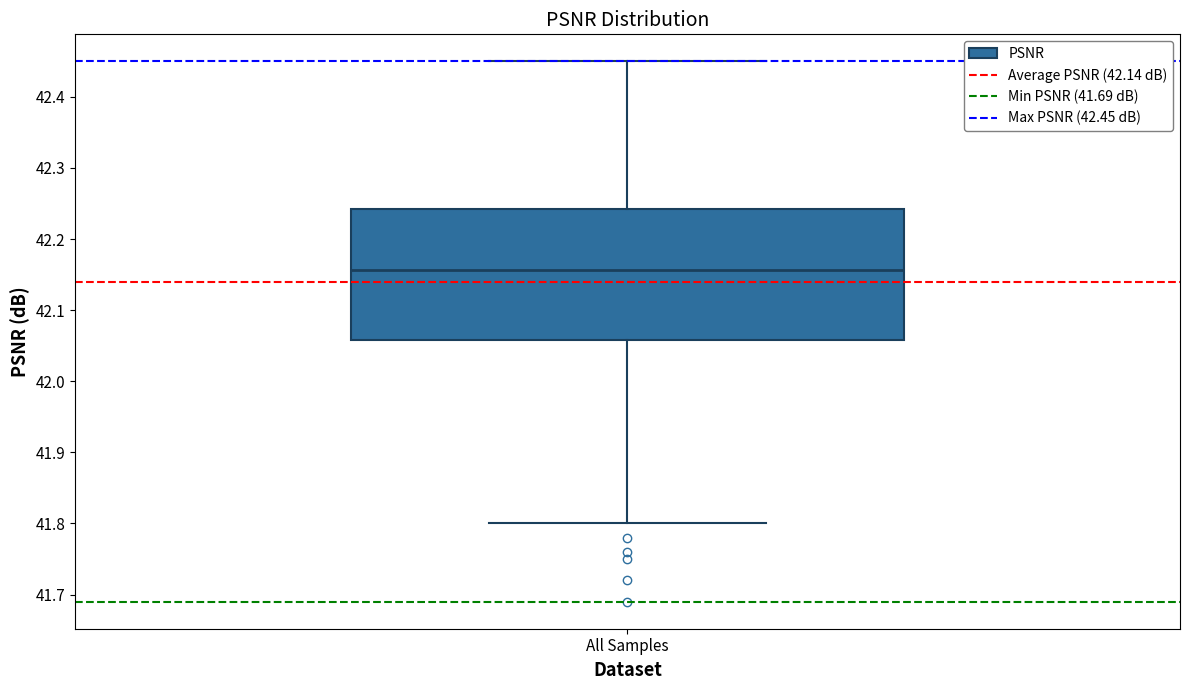

Transcribe this box plot: give where the median line is, the range the box spans, and where the two whiskers end, as read against the y-axis. The values are not printed on the chart, so give them approximately, as read against the axis.

median 42.16, box 42.06 to 42.24, whiskers 41.80 to 42.45